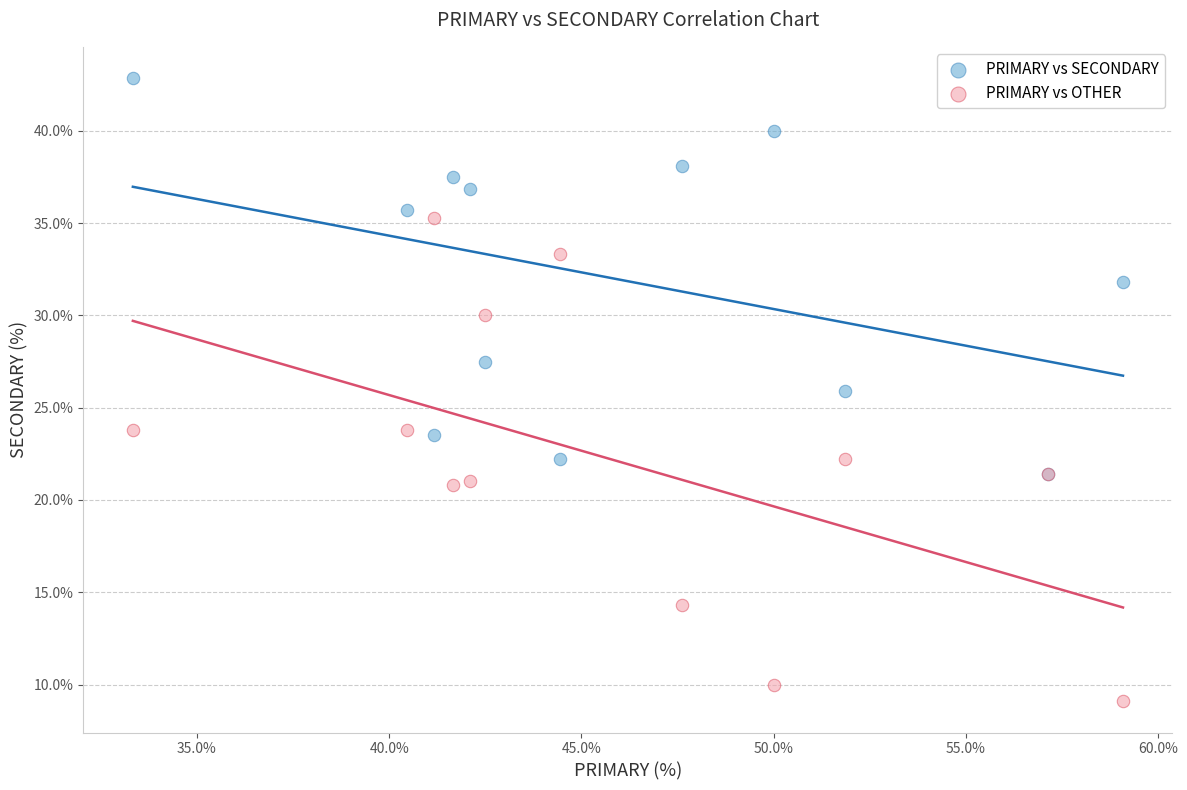

Which series reaches the minimum Y coordinate?

PRIMARY vs OTHER